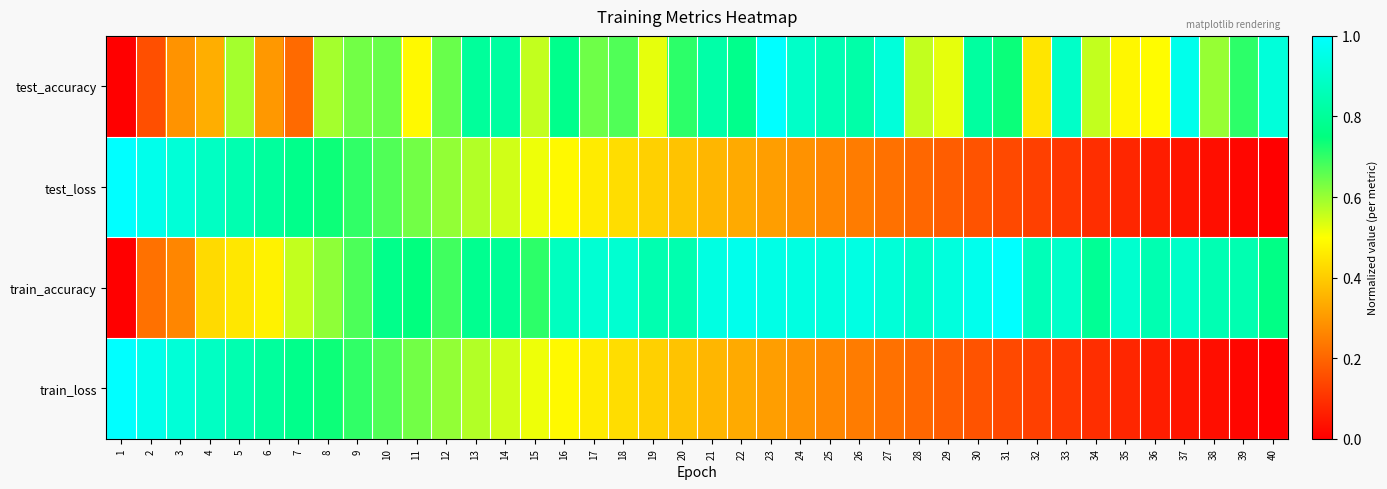

Which series has the largest range (max minus min)?

test_accuracy